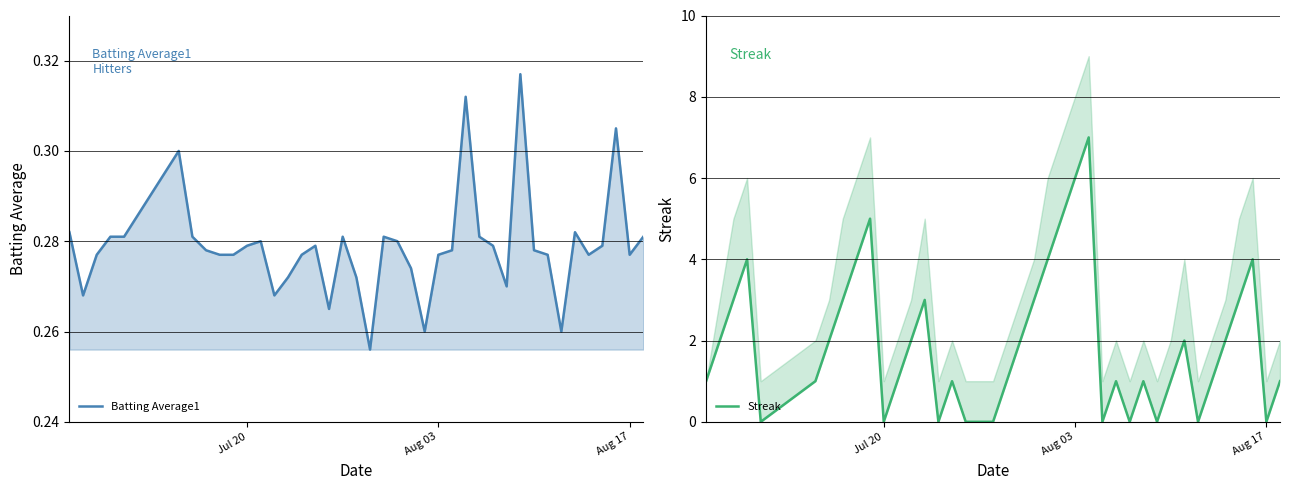

How many lines are shown in the chart?

2